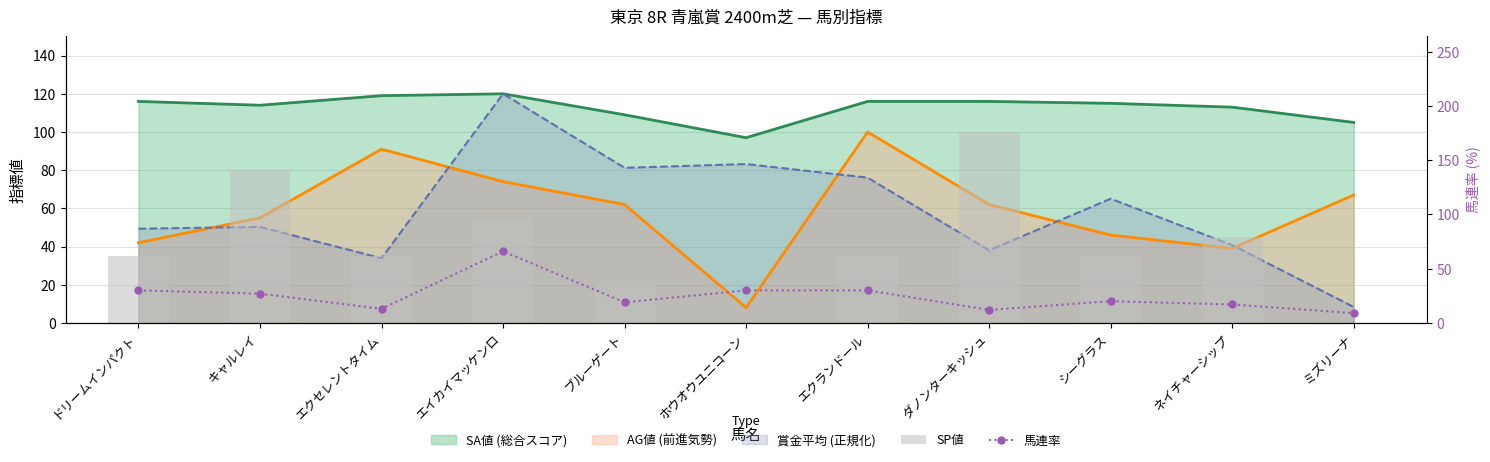

How many values in the 馬連率 series are below 20?

5